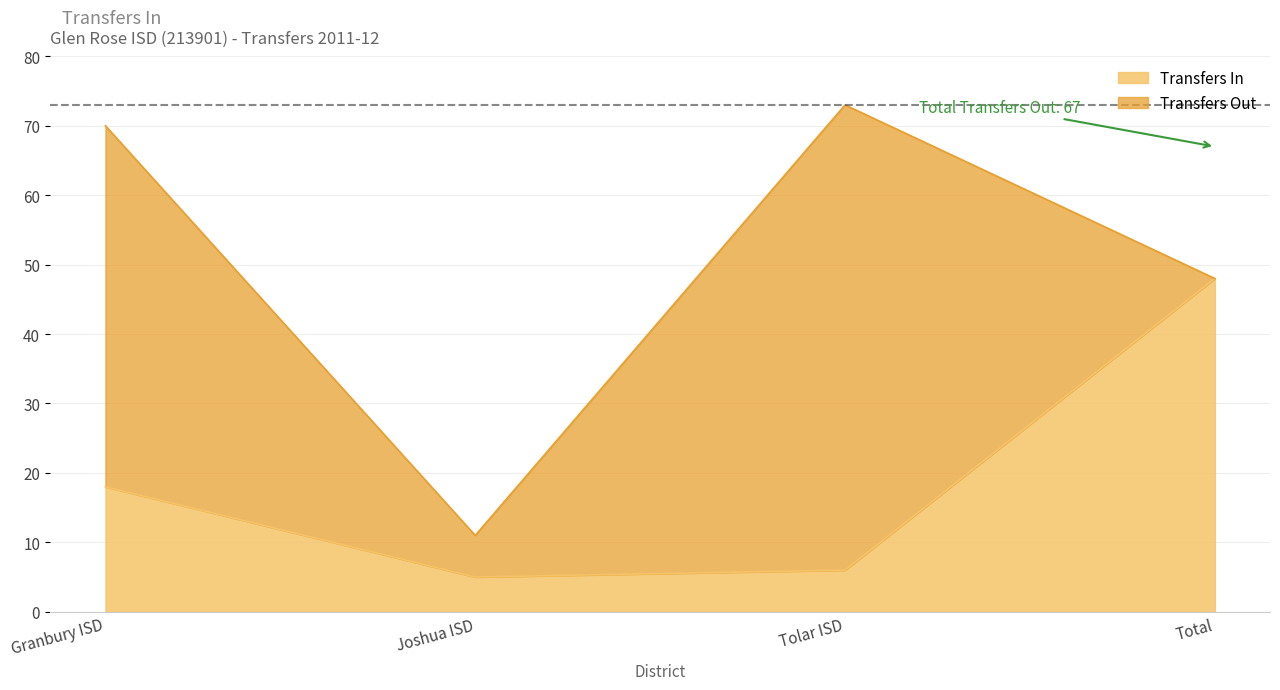

Is it true that the value at Total is 85?

False